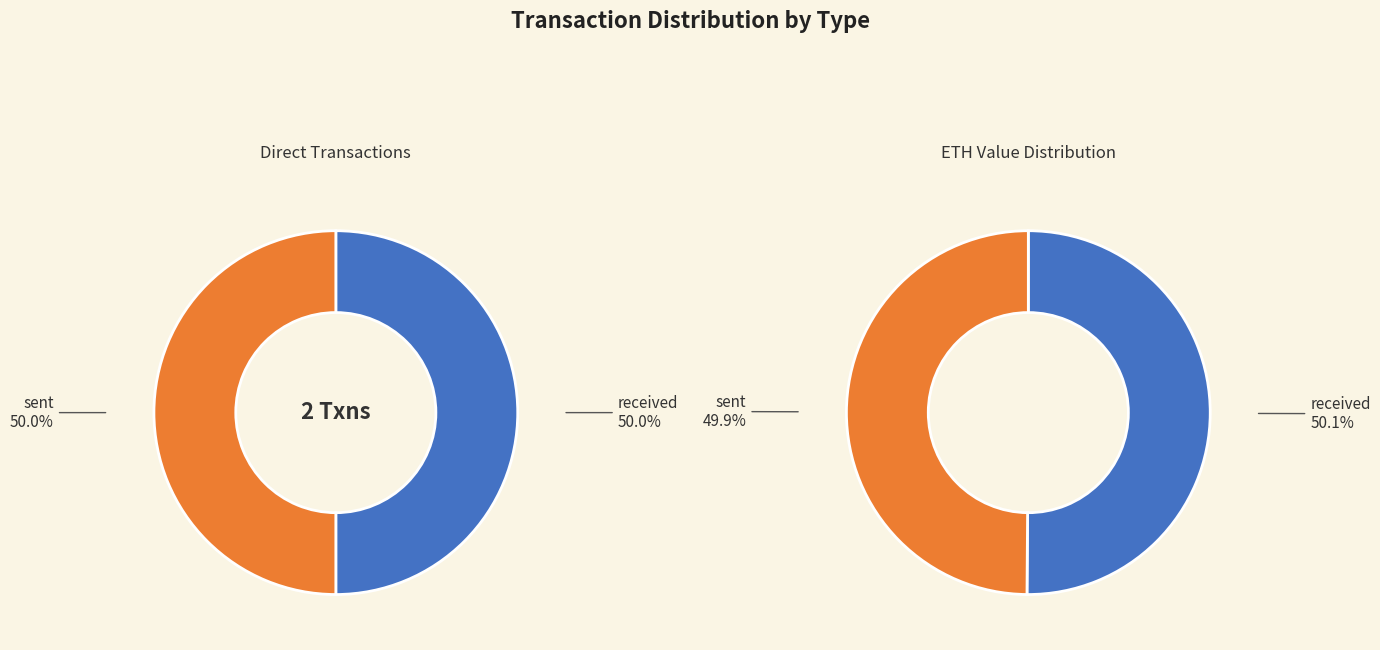

The received slice represents 64% of the pie. True or false?

False